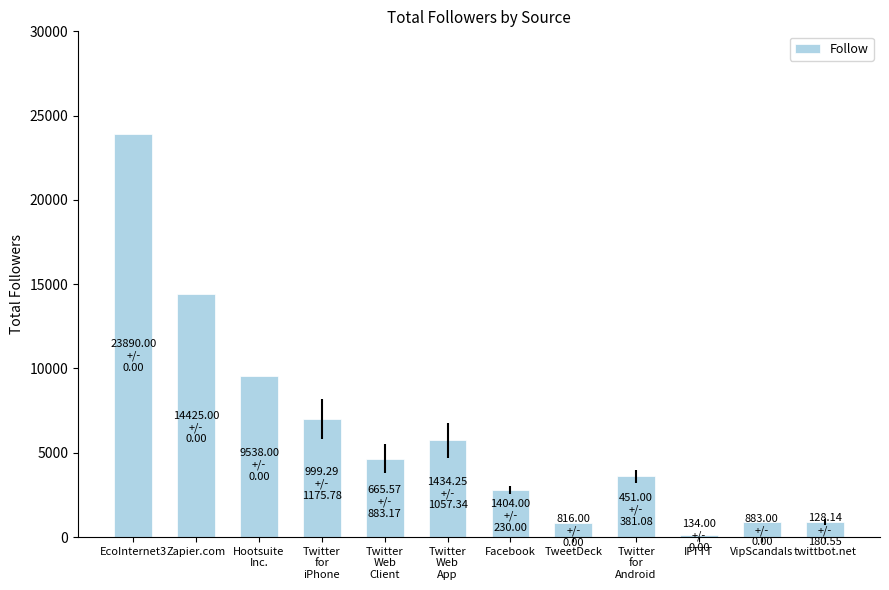

Where does the data first go above 4659?

EcoInternet3